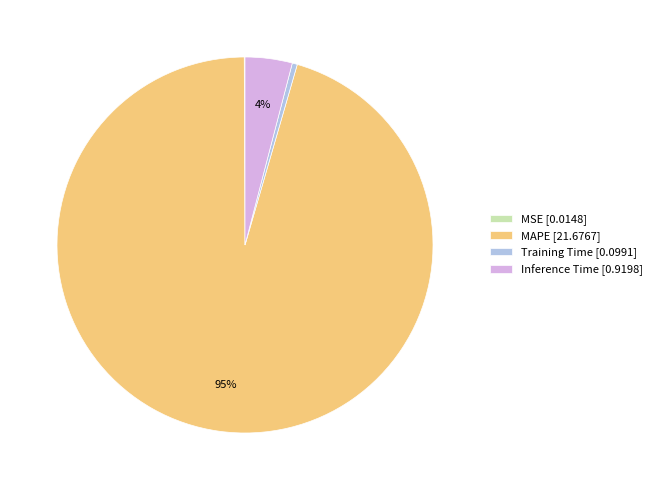

To the nearest percent, what is the average slice percentage?

25%